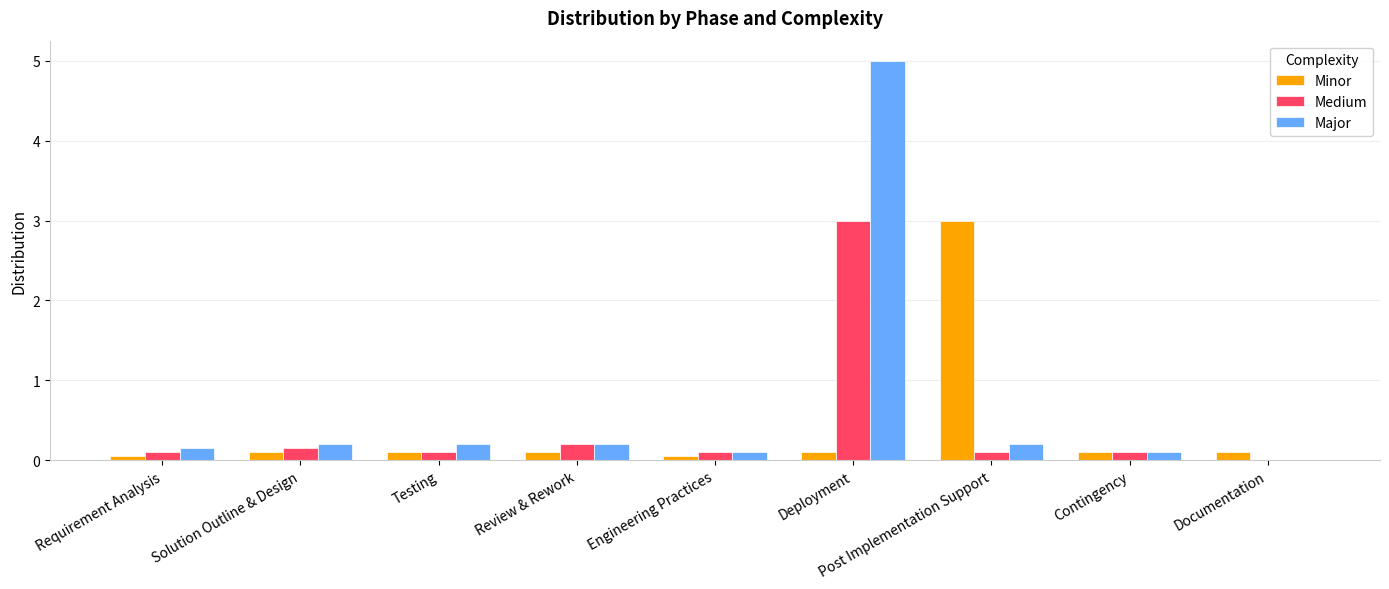

What is the highest value of the Medium series?

3.0